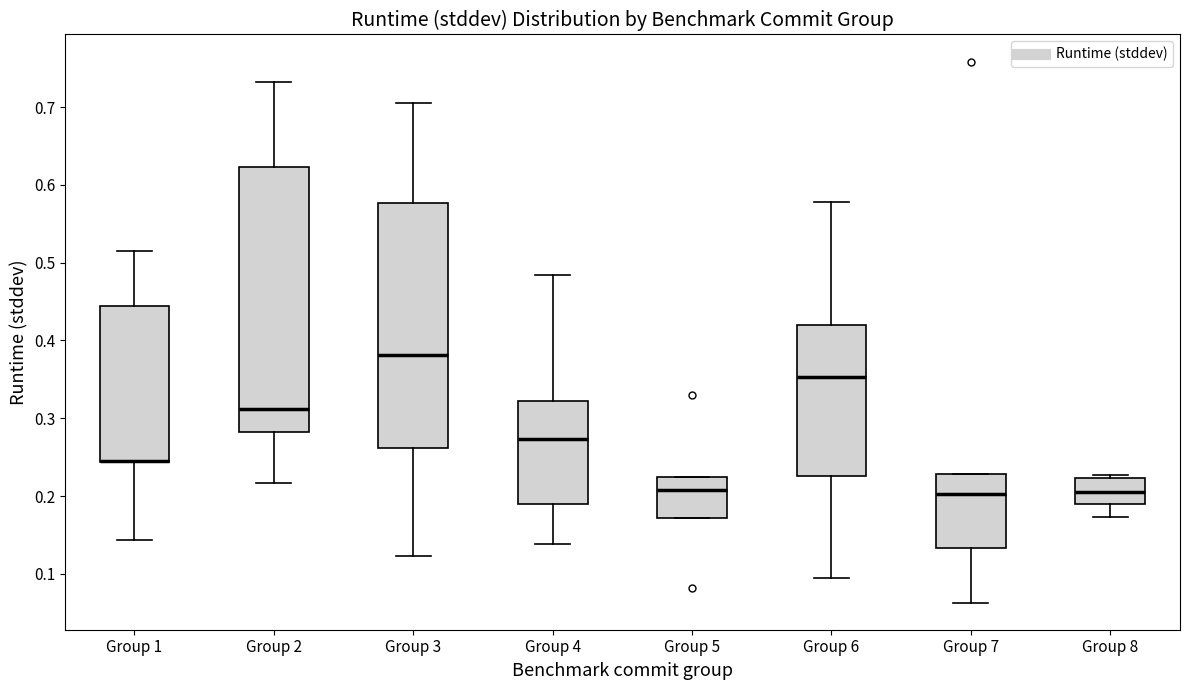

Which box is the tallest, from its lower edge to its upper edge?

Group 2